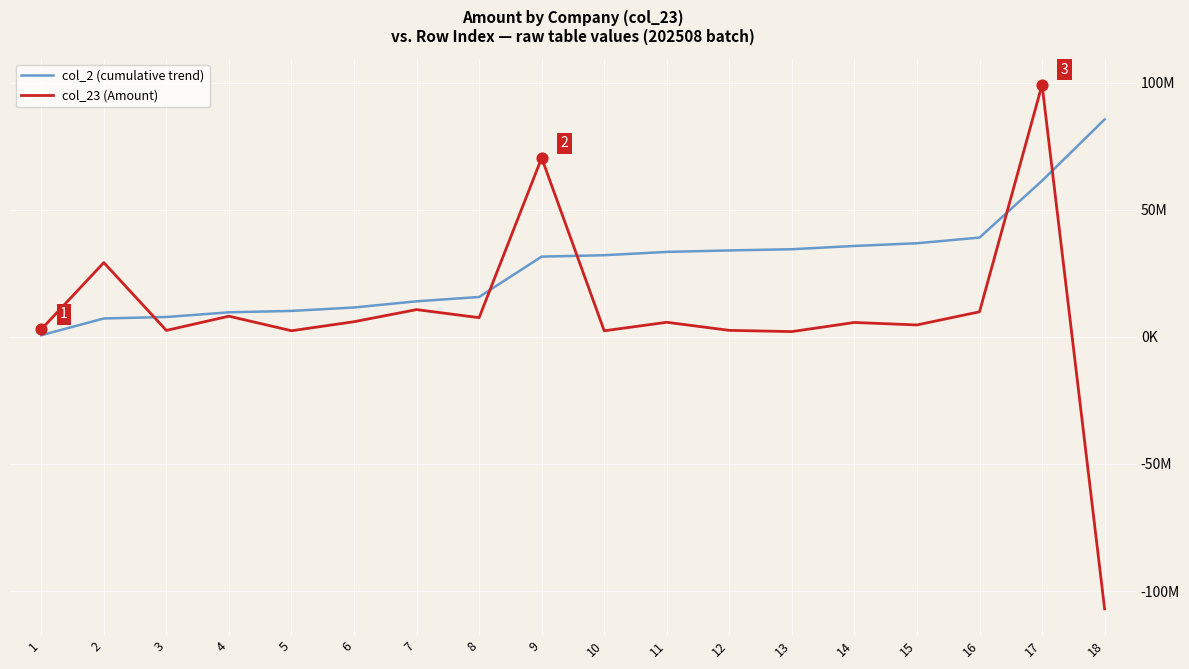

What are all the series names shown in the legend?

col_2 (cumulative trend), col_23 (Amount)